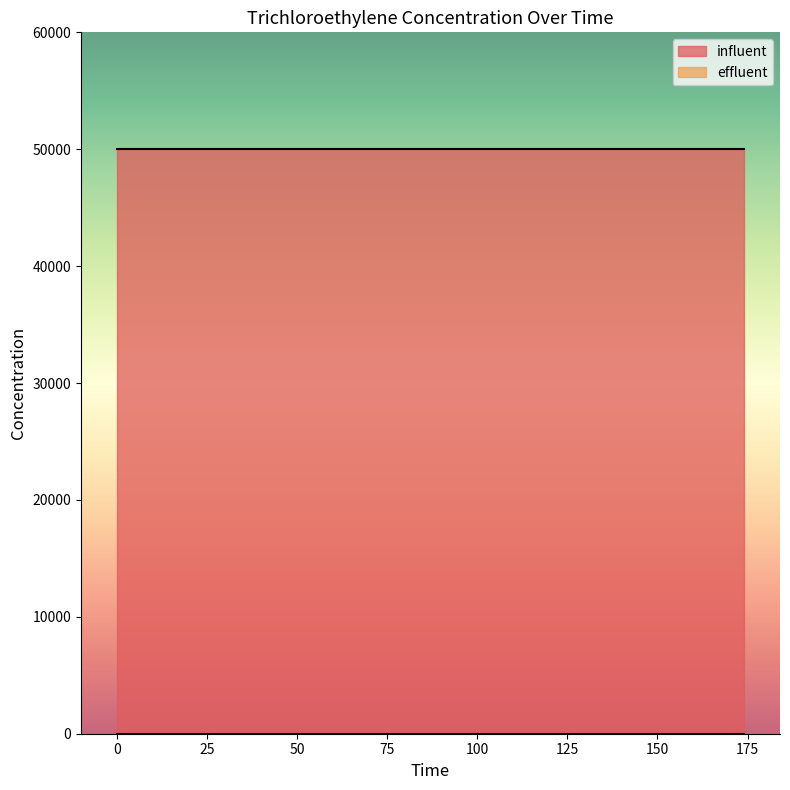

Is the value of effluent at 174 greater than the value of influent at 0?

No